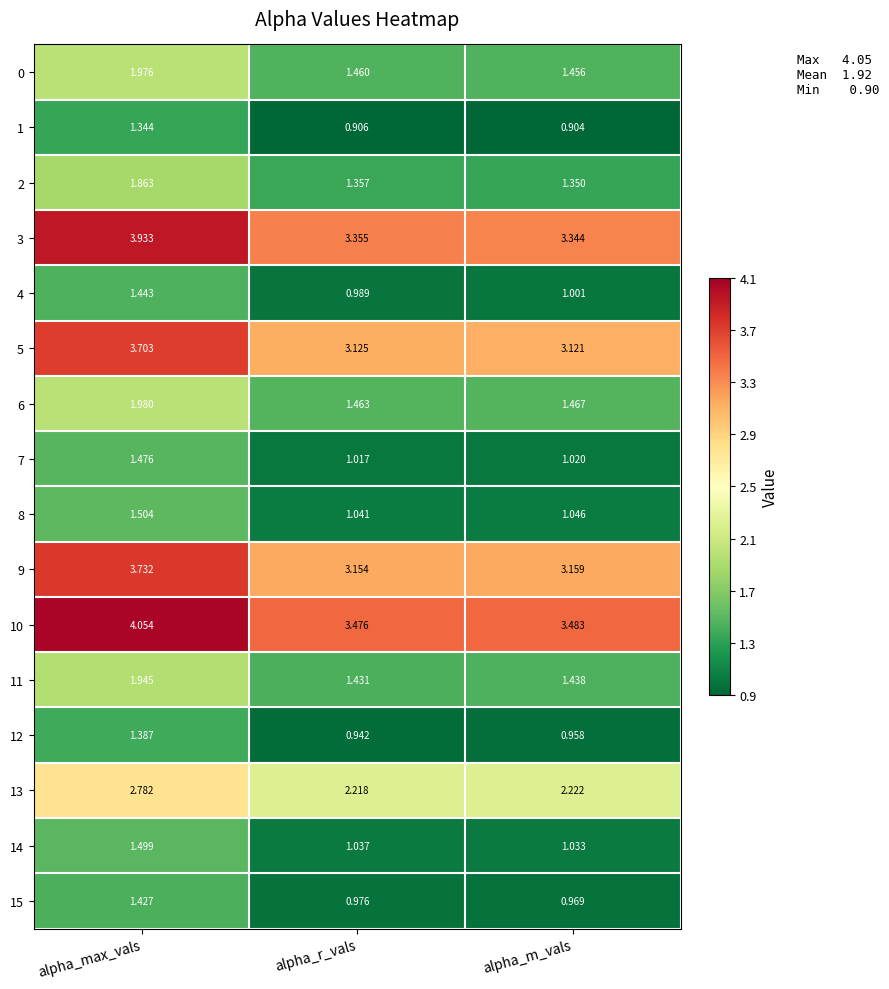

Where is 10 nearest to the value 3?

alpha_r_vals